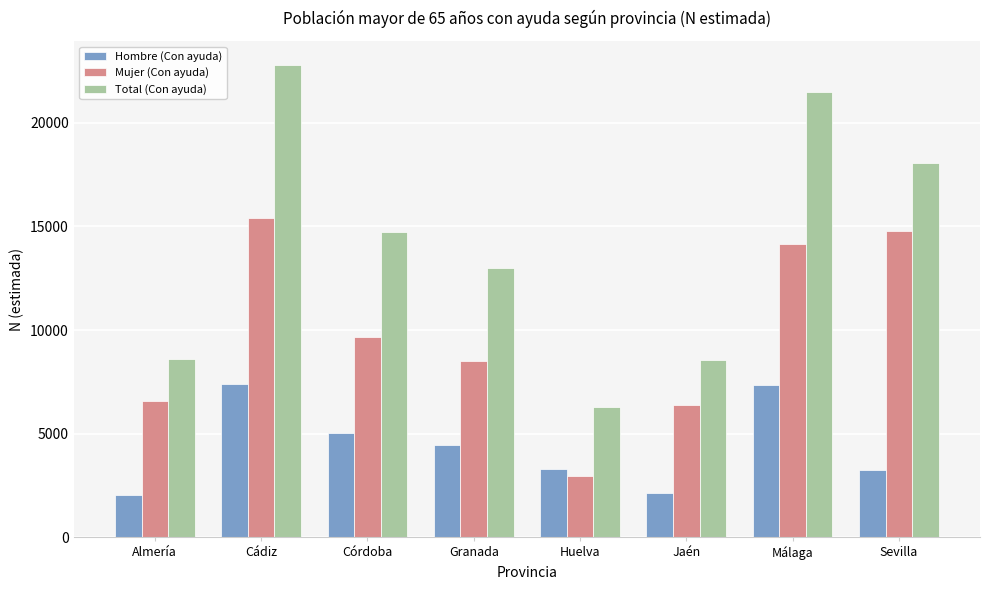

What is the greatest value displayed?

22808